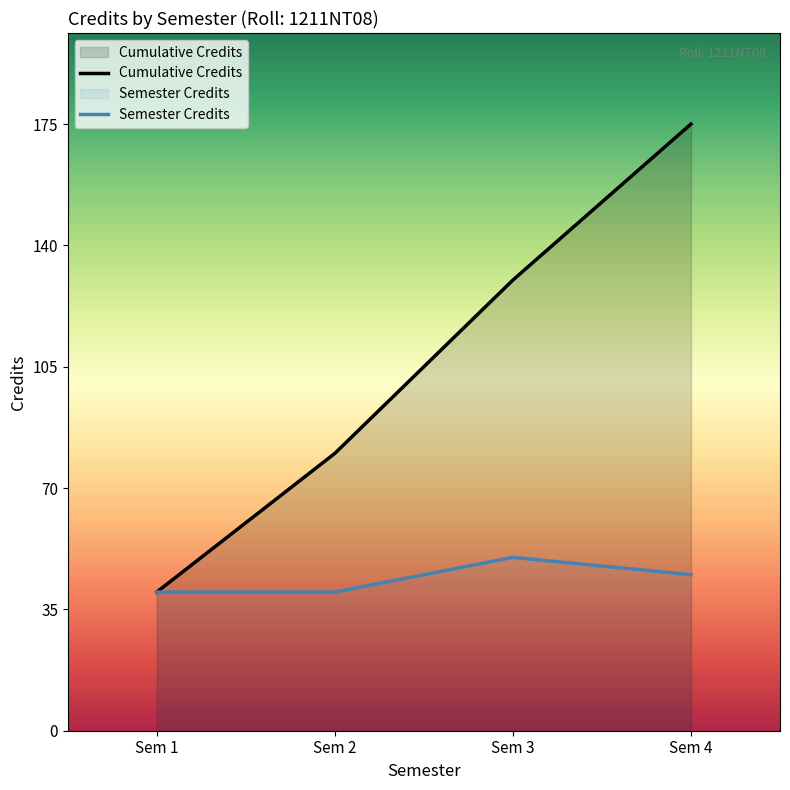

The Semester Credits series shows 54 at Sem 1. True or false?

False